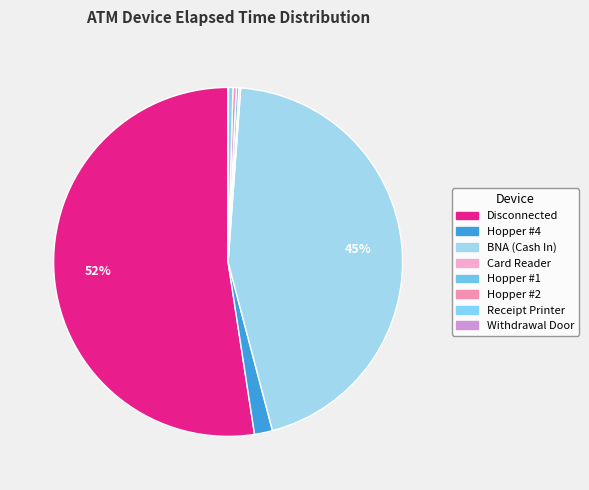

Which category accounts for the majority?

Disconnected